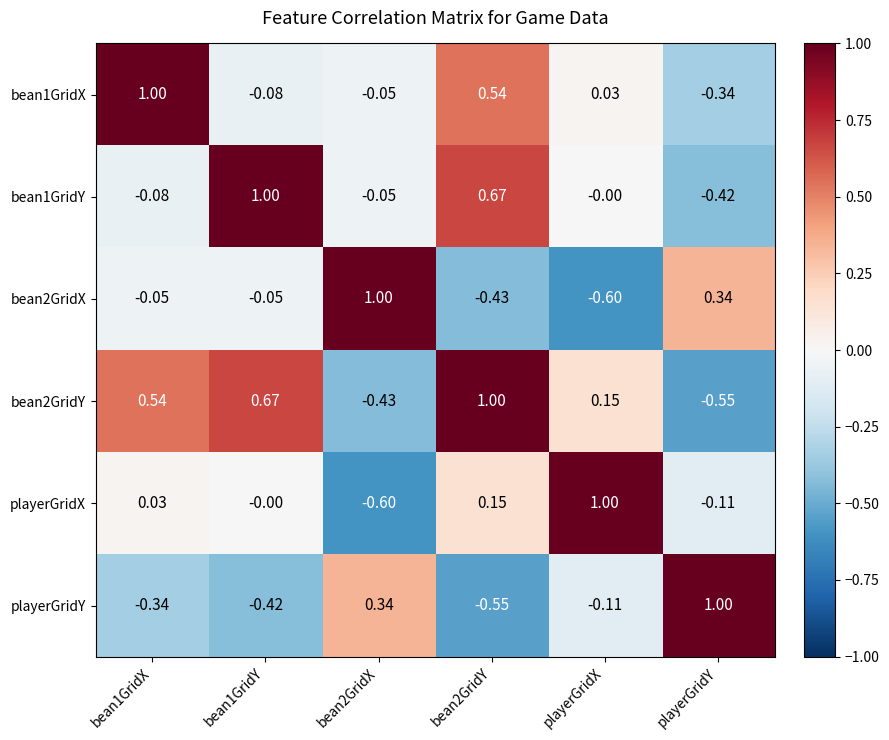

Where is playerGridY nearest to the value 0?

playerGridX